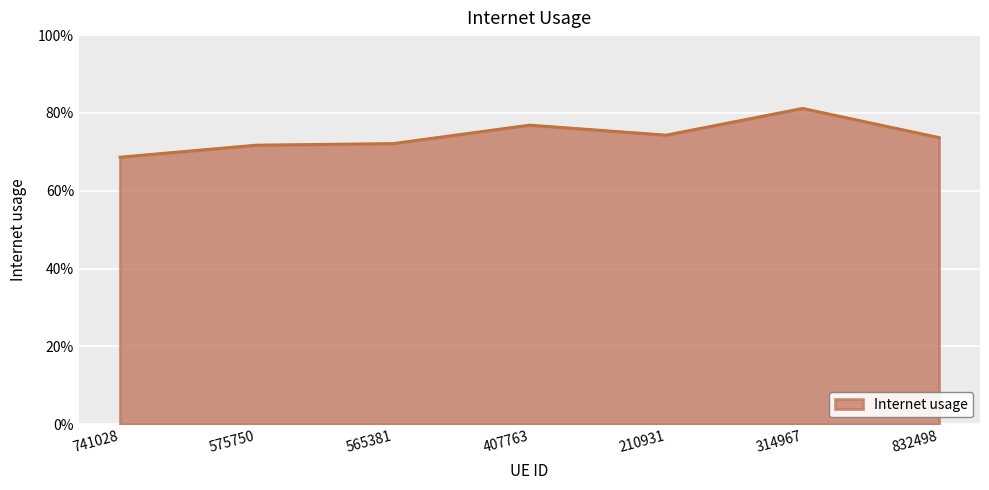

How many values are between 0 and 1?

7